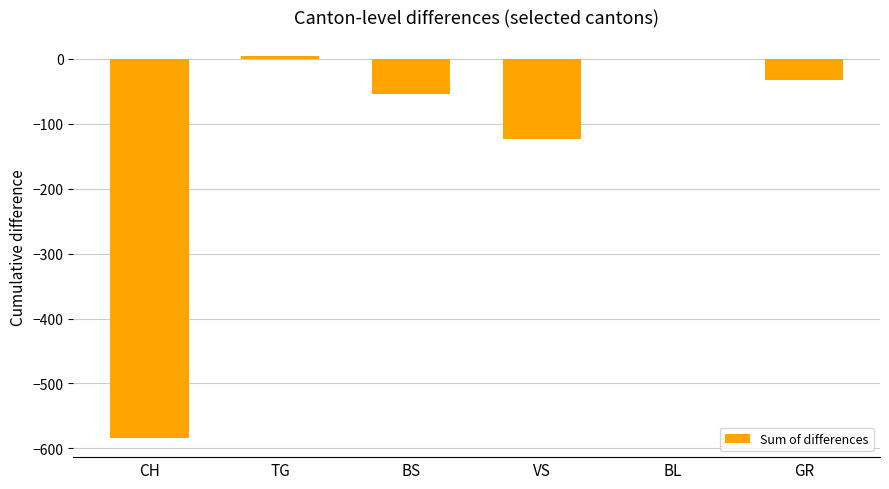

What is the sum of all values?

-789